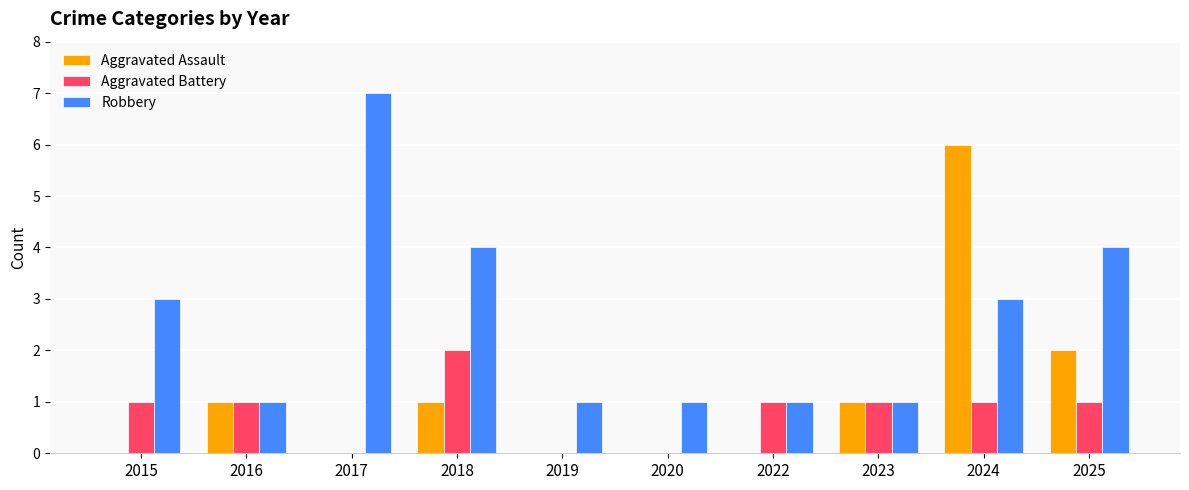

What is the greatest value displayed?

7